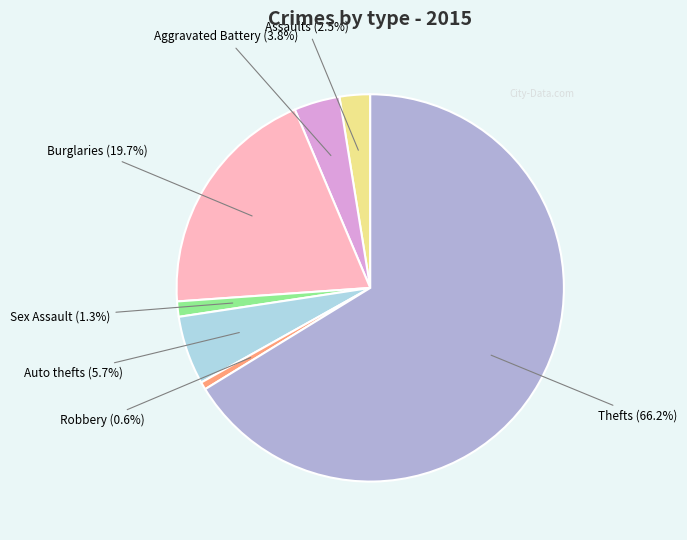

Does any single category account for the majority?

Yes